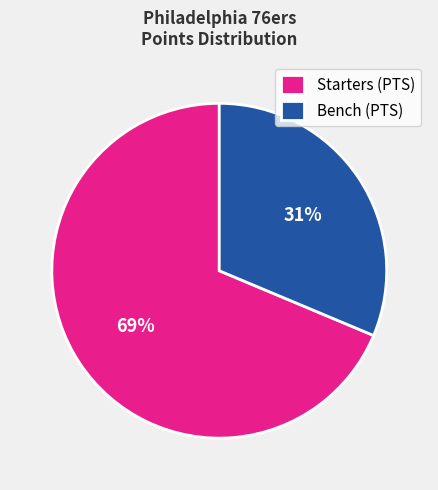

To the nearest percent, what is the combined percentage of Starters (PTS) and Bench (PTS)?

100%